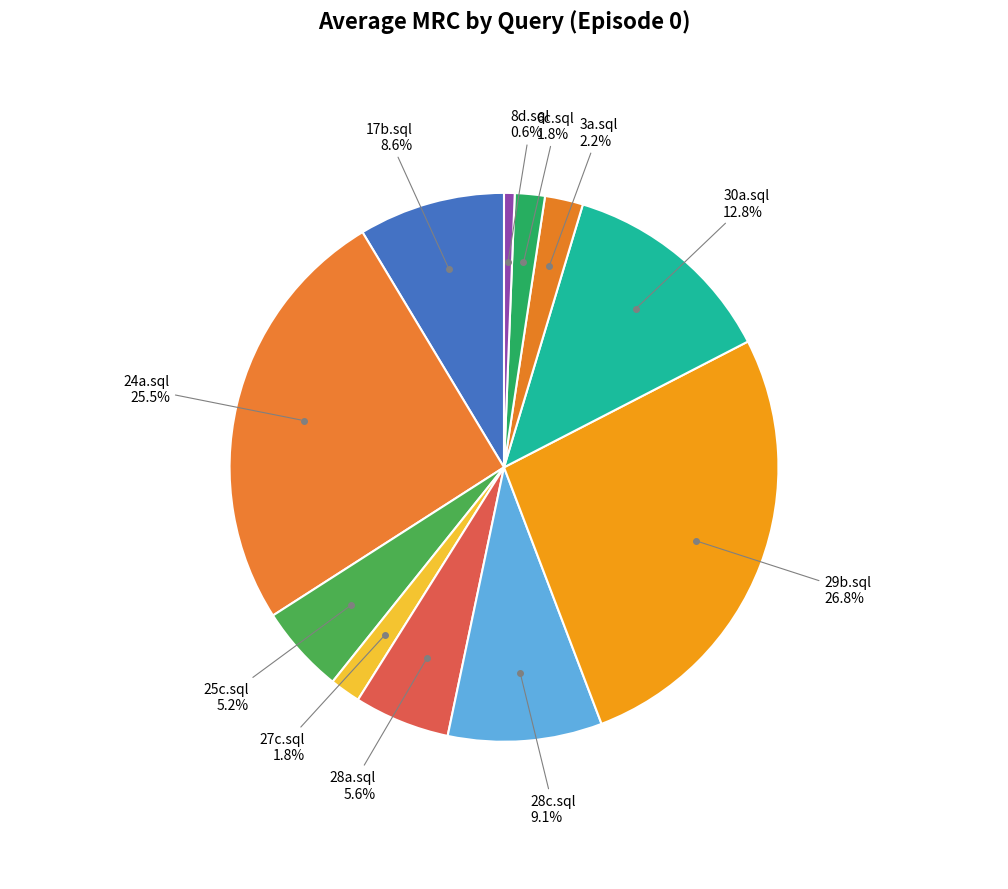

What is the smallest slice in the pie chart?

8d.sql